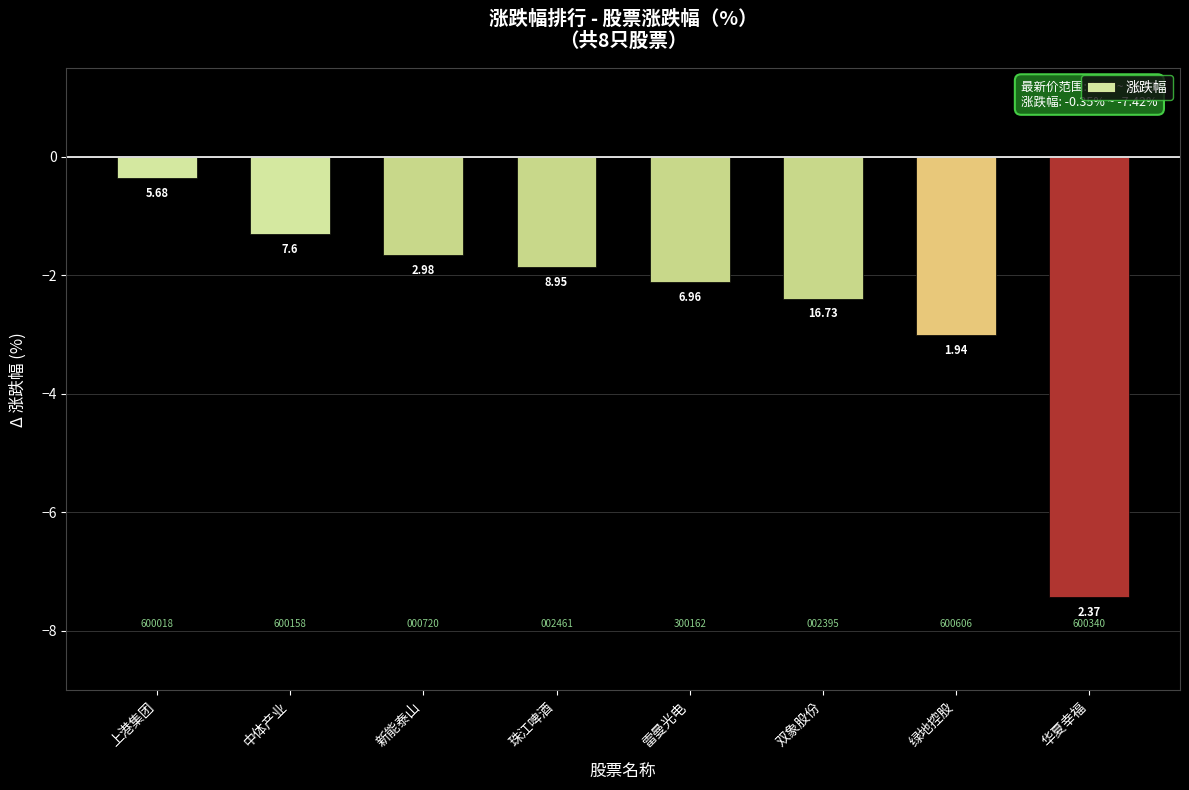

Which has a higher value, 雷曼光电 or 中体产业?

中体产业